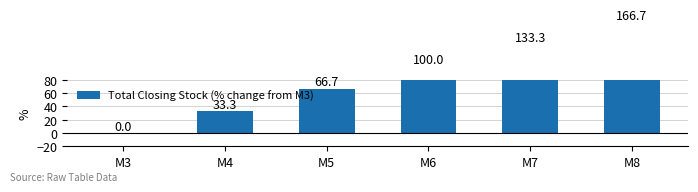

How many bars are there in total?

6